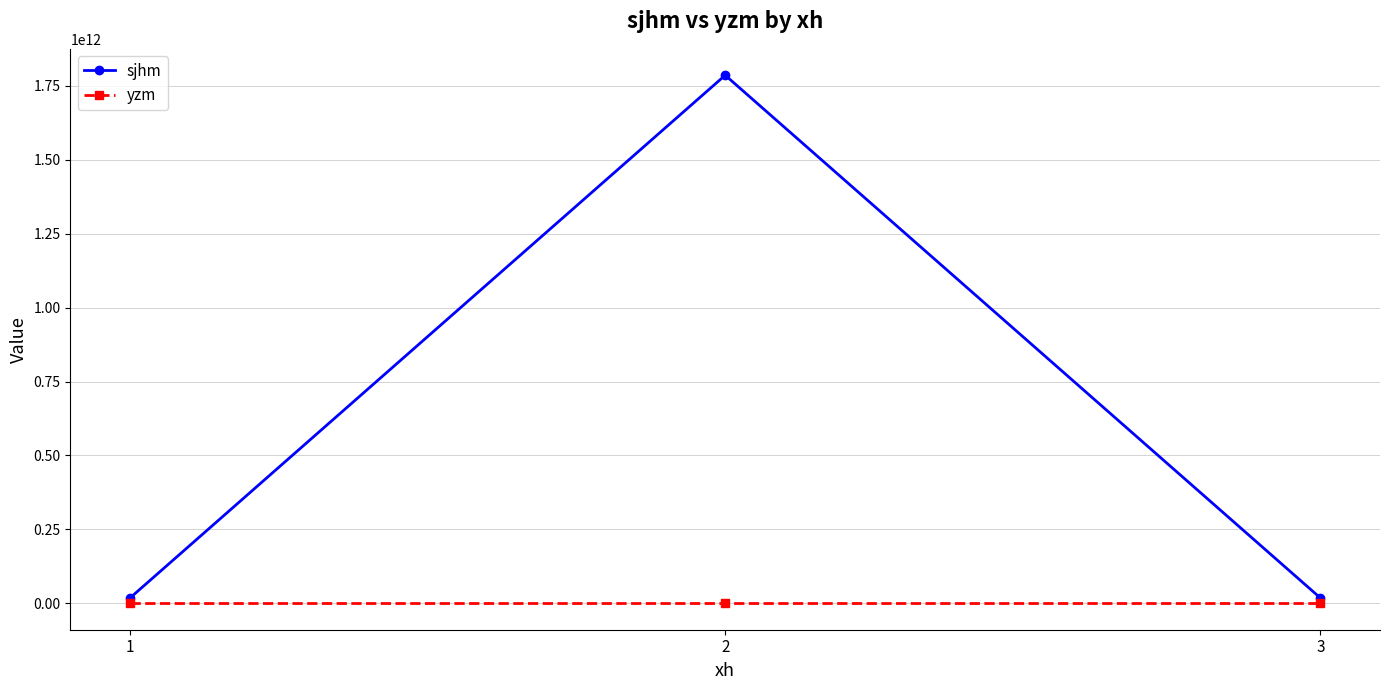

Which series has the largest total across all categories?

sjhm